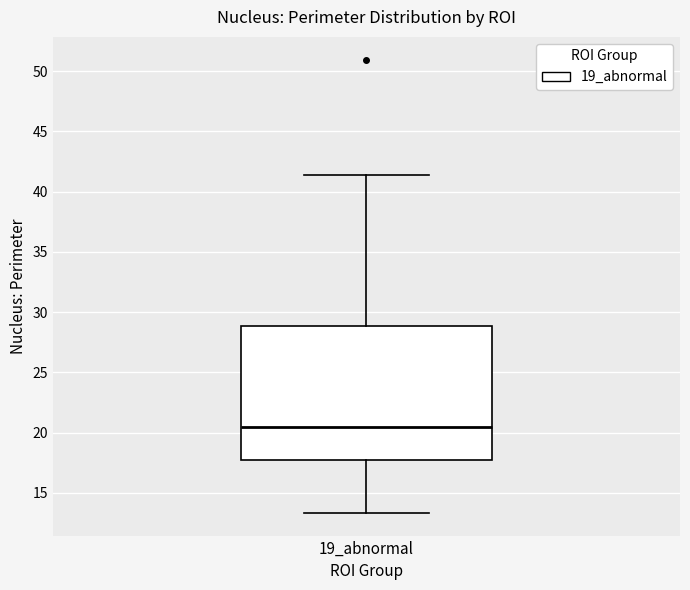

Read this box plot against the y-axis: the position of the median line, the range covered by the box, and the ends of both whiskers. The values are not printed on the chart, so give them approximately, as read against the axis.

median 20.5, box 17.5 to 29.0, whiskers 13.5 to 41.5